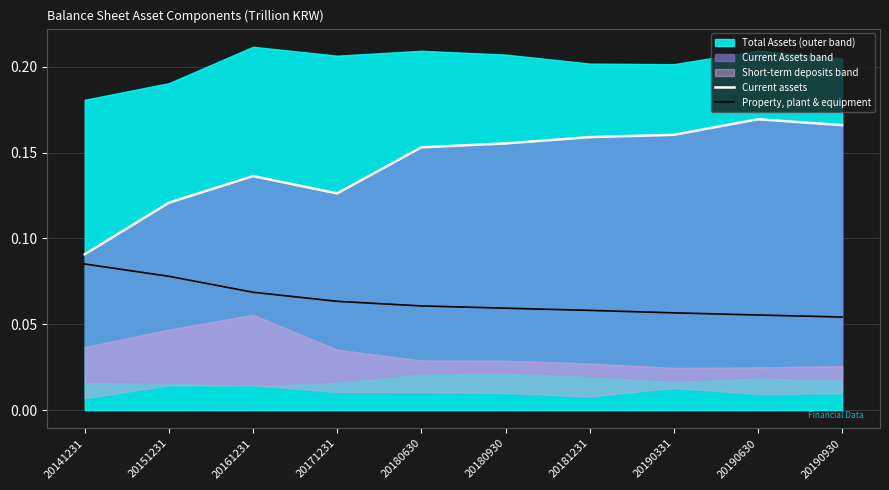

How many lines are shown in the chart?

2